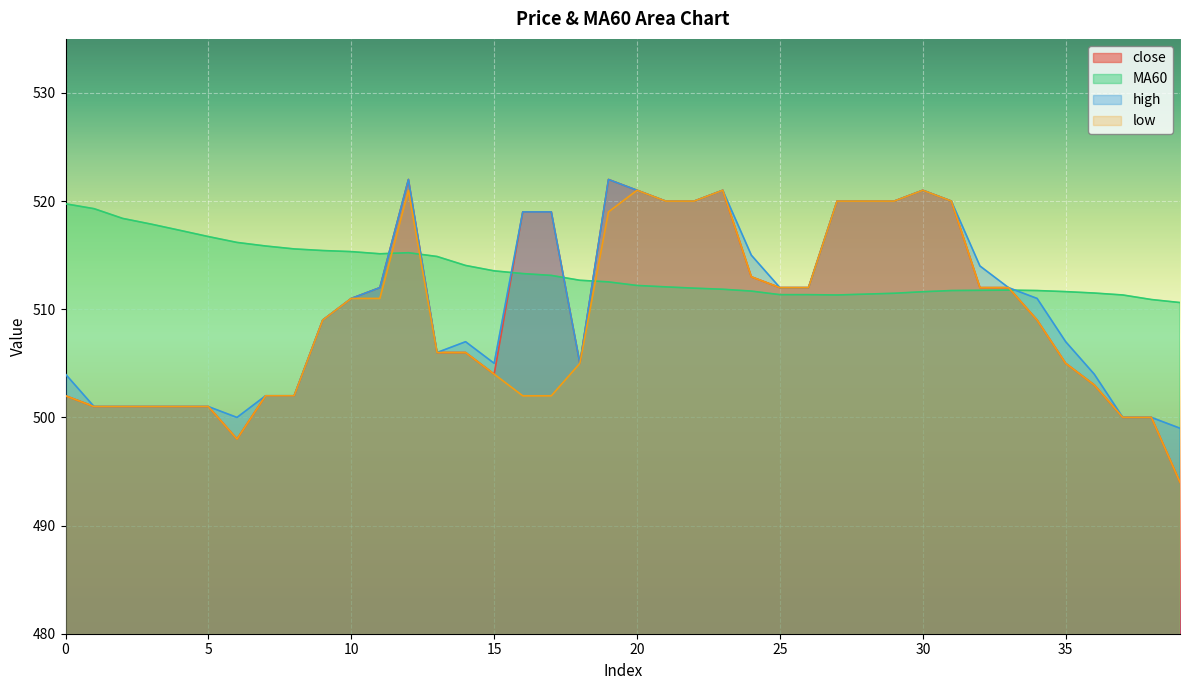

True or false: MA60 and close cross at least once.

True